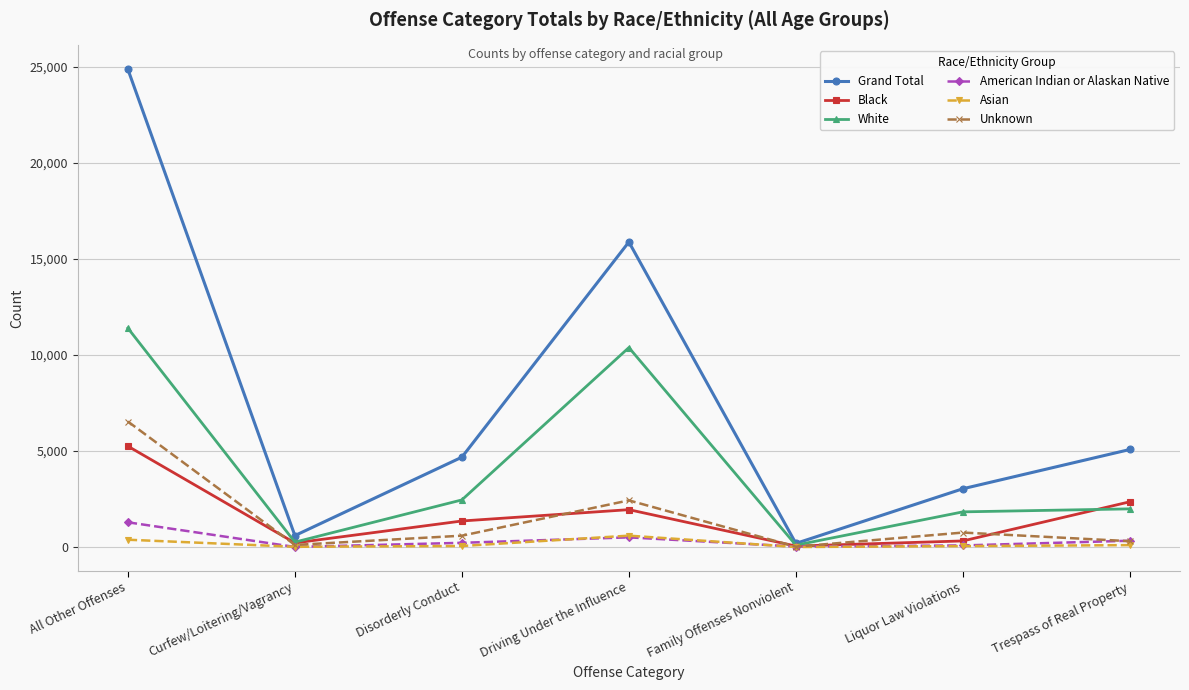

Which category has the highest value in the Unknown series?

All Other Offenses